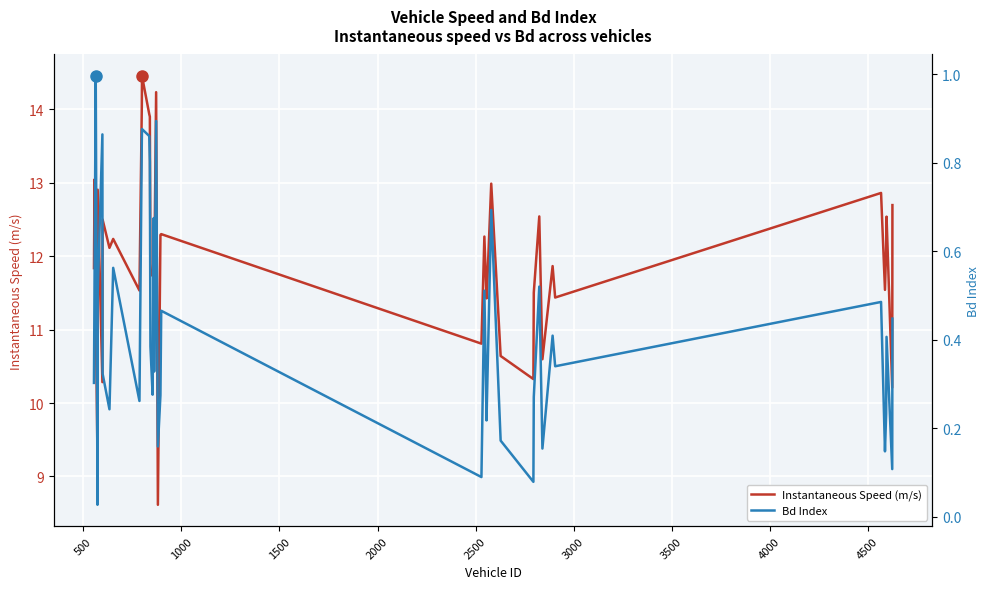

What is the difference between the maximum and minimum values in the Bd Index series?

1.0